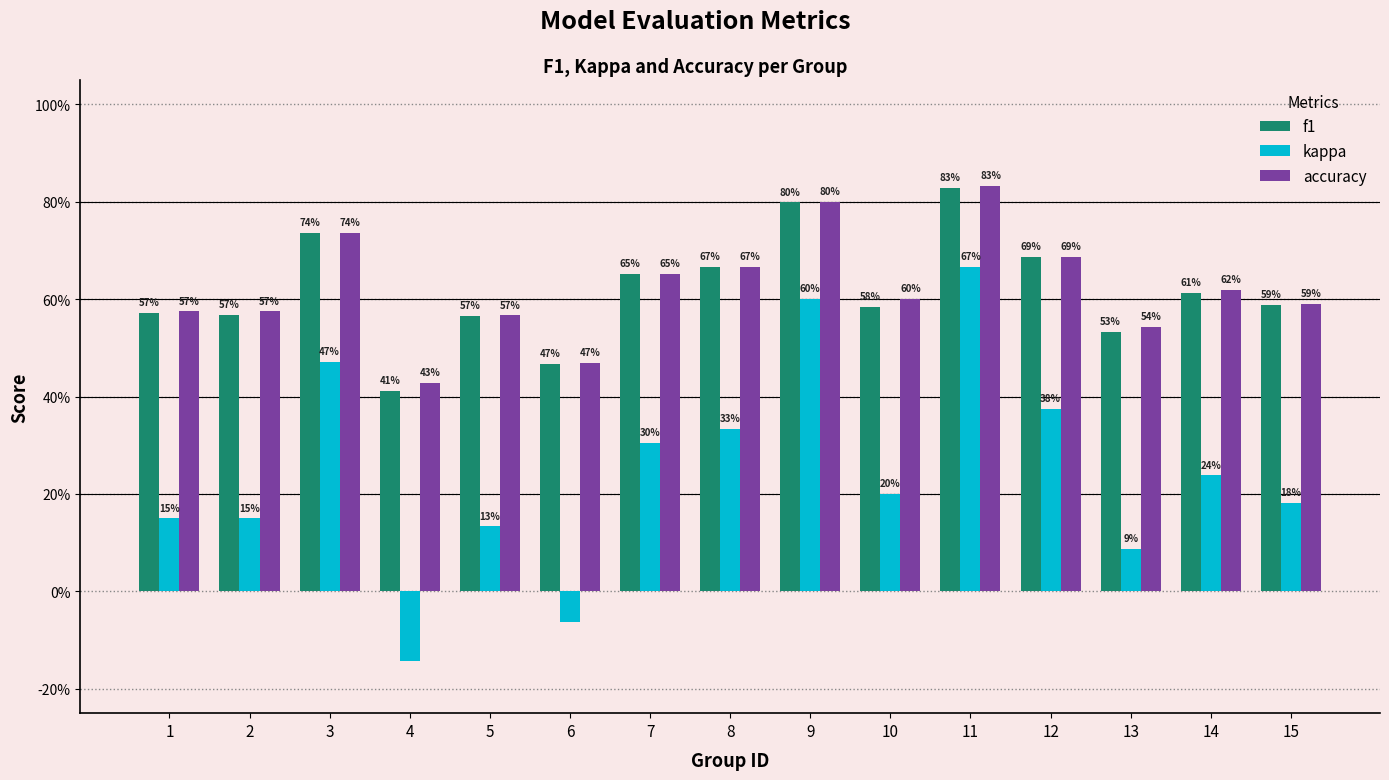

What is the difference between the f1 values at 15 and 9?

0.2